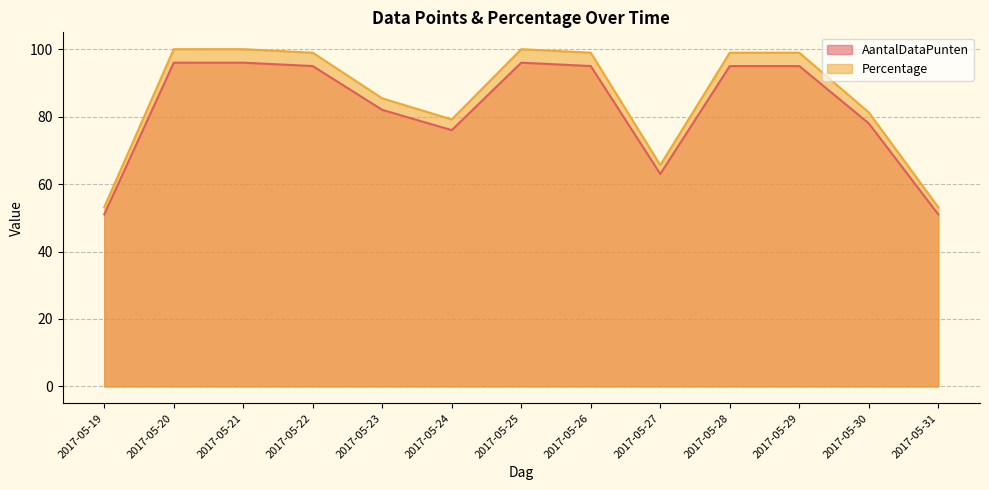

True or false: Percentage has a value of 48.3 at 2017-05-26.

False